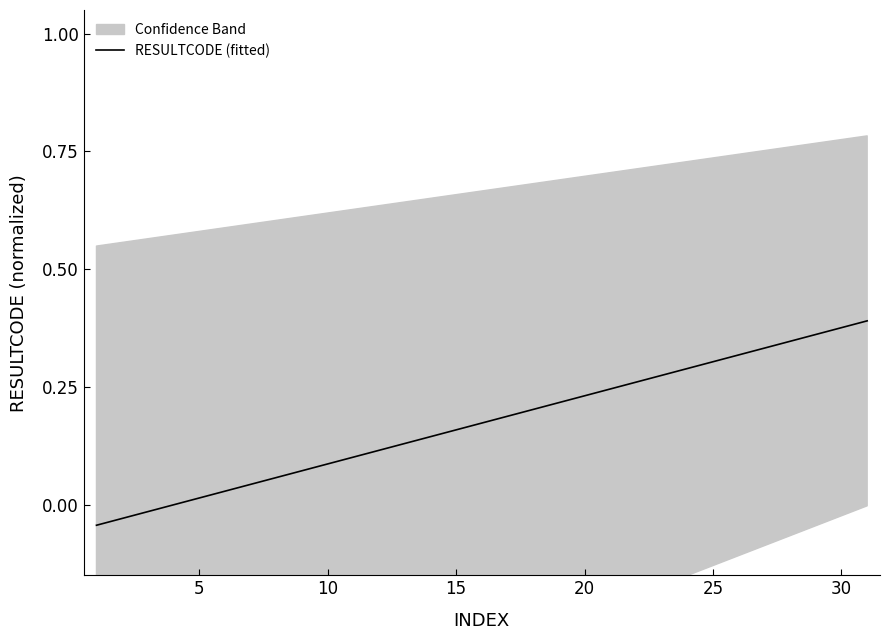

Reading left to right, transcribe all the data shown in this chart.

-0.0	-0.0	-0.0	-0.0	0.0	0.0	0.0	0.1	0.1	0.1	0.1	0.1	0.1	0.1	0.2	0.2	0.2	0.2	0.2	0.2	0.2	0.3	0.3	0.3	0.3	0.3	0.3	0.3	0.4	0.4	0.4